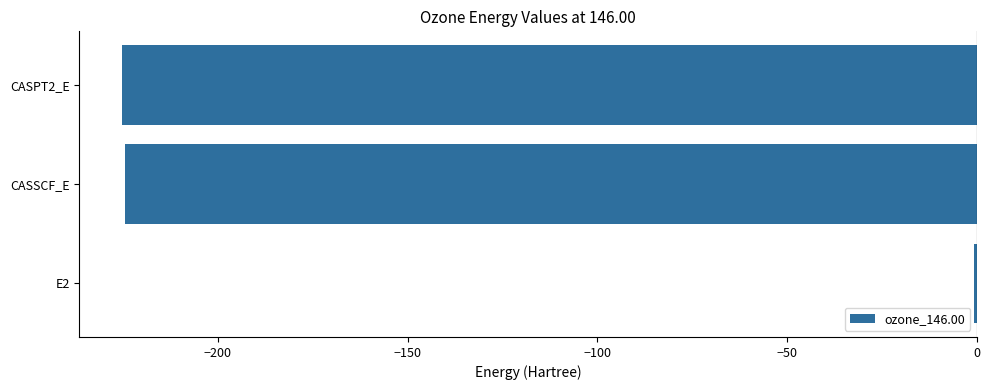

Which label corresponds to the largest value in the chart?

E2